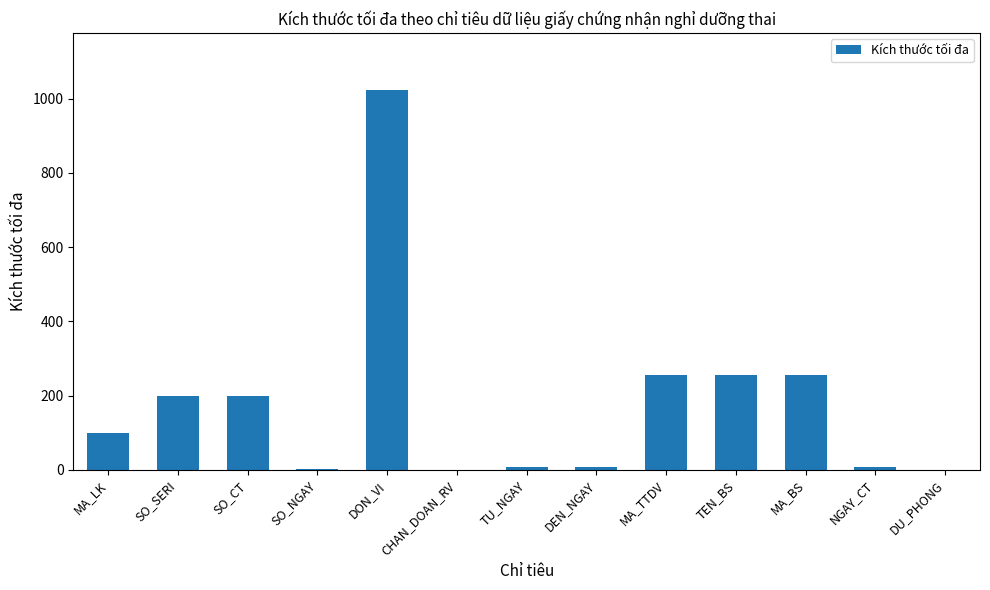

What is the approximate value at SO_SERI, to the nearest 50?

200